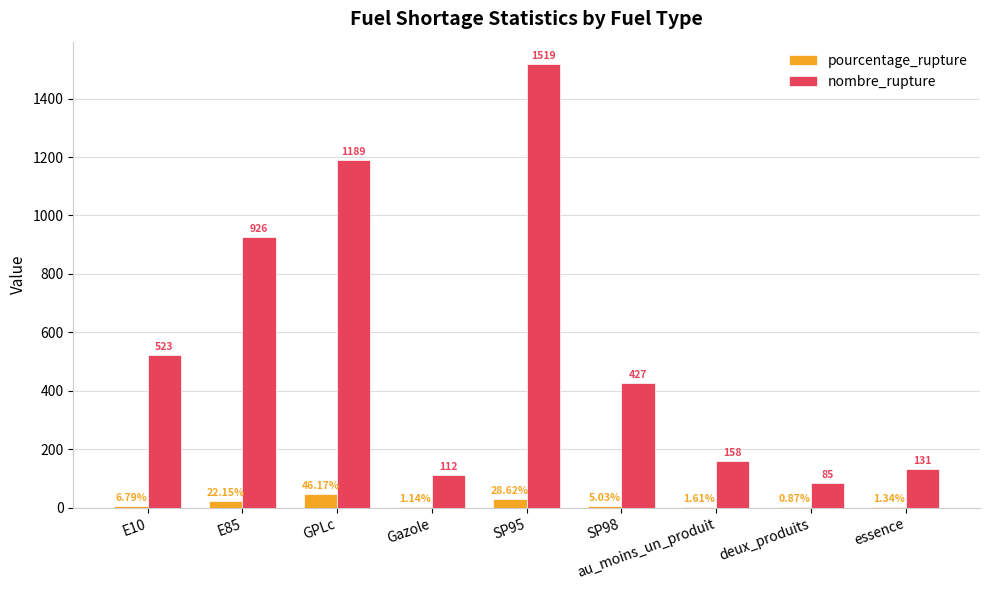

What is the total value across all series at au_moins_un_produit?

159.6